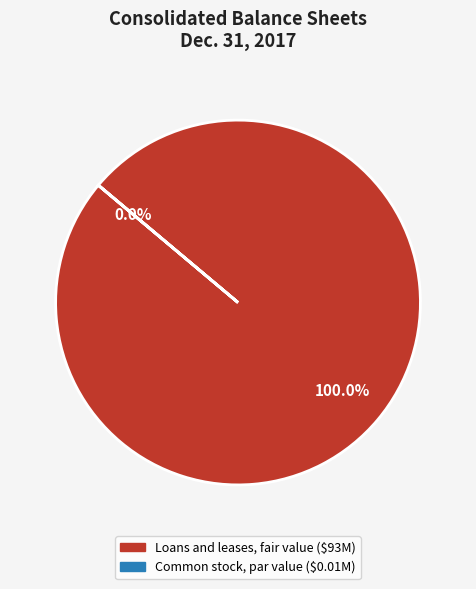

What is the majority slice?

Loans and leases, fair value